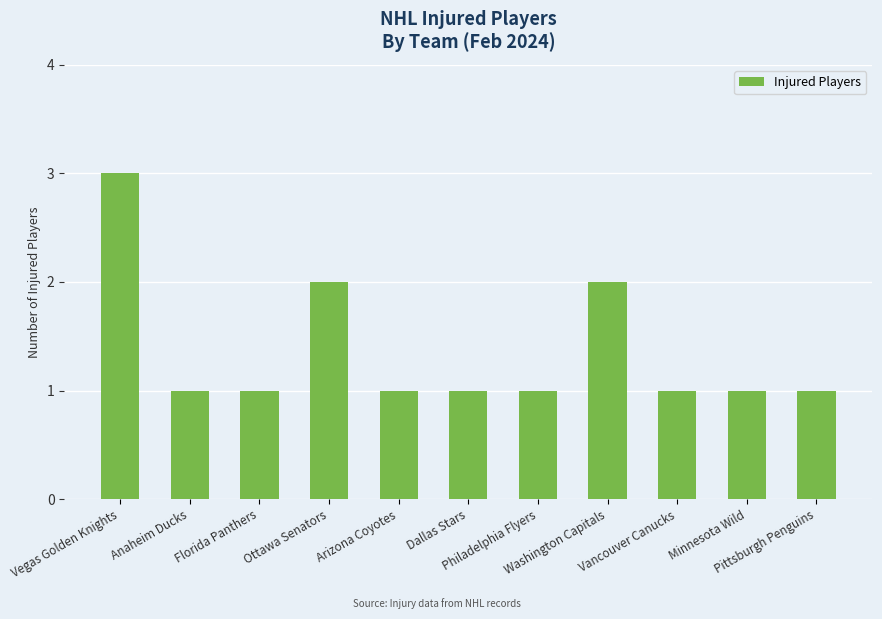

True or false: the data shows 1 at Anaheim Ducks.

True